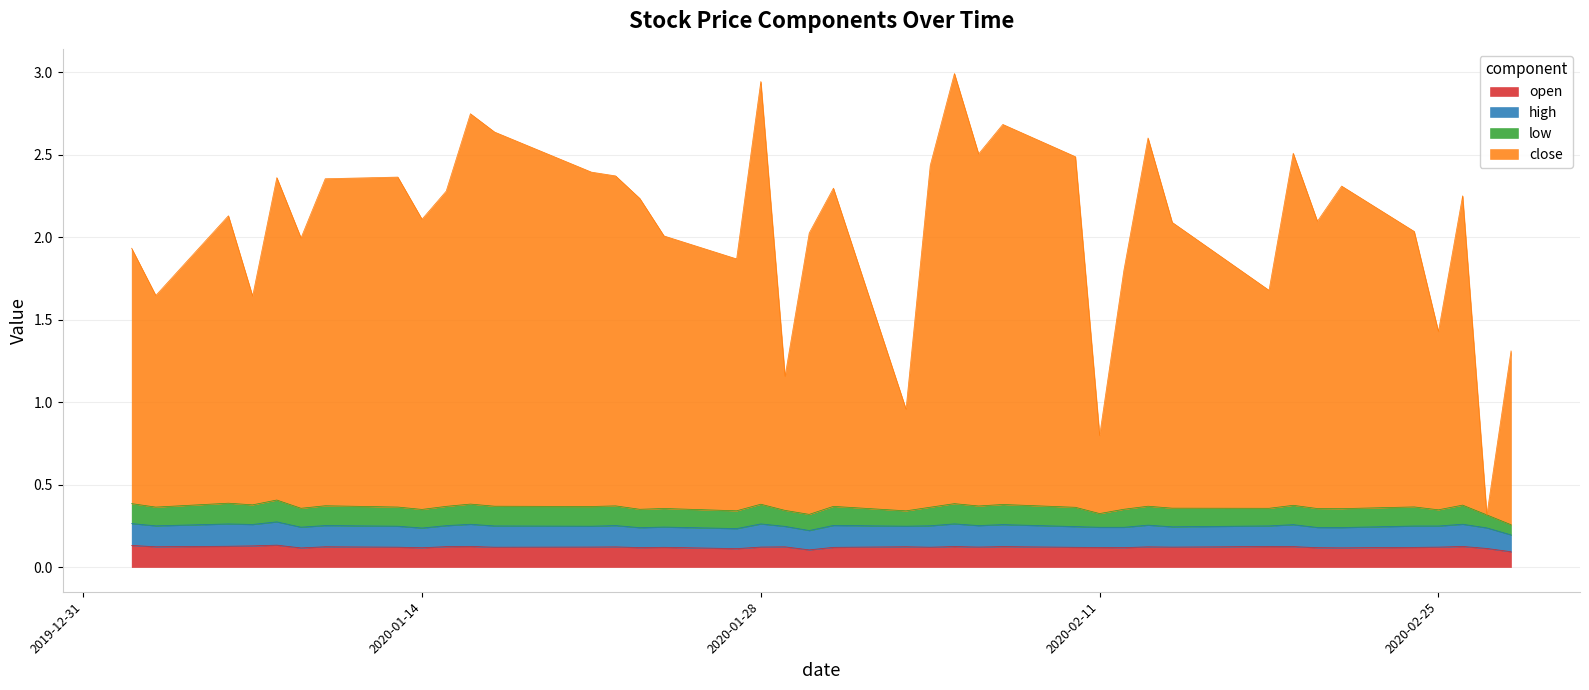

True or false: open and close cross at least once.

False